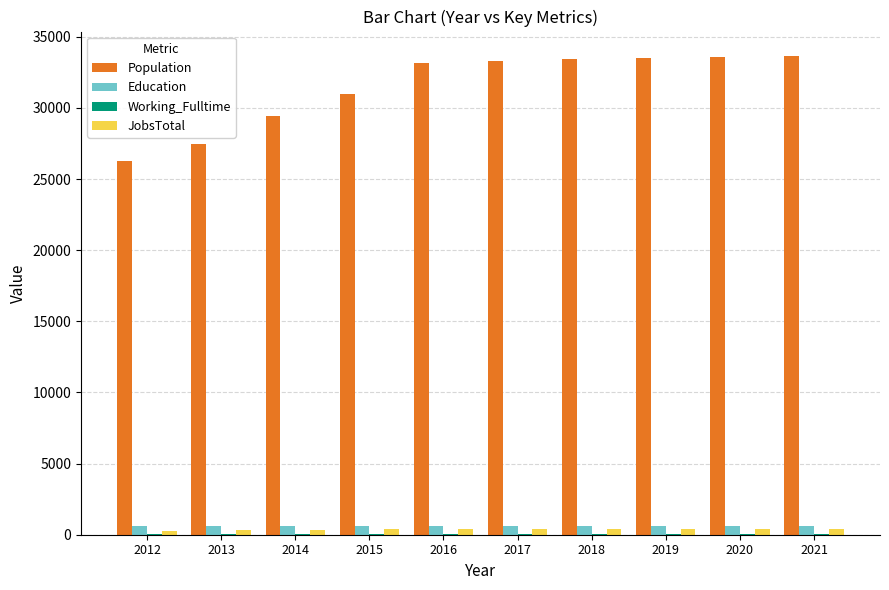

Which series has the largest total across all categories?

Population